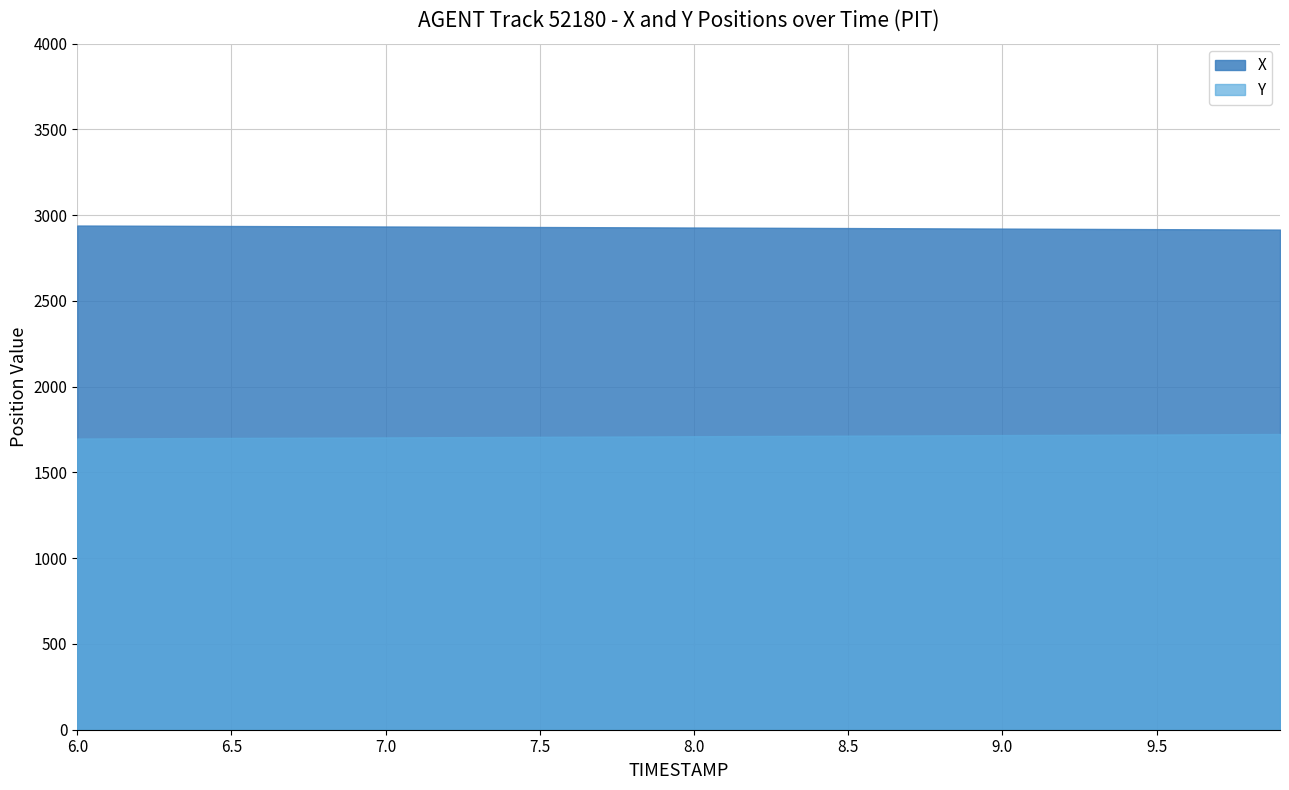

Reading right to left, transcribe all the data shown in this chart.

X: 39=2915.9	38=2916.6	37=2917.2	36=2917.9	35=2918.6	34=2919.2	33=2919.9	32=2920.5	31=2921.1	30=2921.8	29=2922.4	28=2923.0	27=2923.6	26=2924.3	25=2924.9	24=2925.5	23=2926.1	22=2926.8	21=2927.4	20=2928.0	19=2928.6	18=2929.2	17=2929.8	16=2930.4	15=2931.0	14=2931.6	13=2932.2	12=2932.8	11=2933.4	10=2934.0	9=2934.6	8=2935.2	7=2935.8	6=2936.3	5=2936.9	4=2937.5	3=2938.0	2=2938.6	1=2939.1	0=2939.6
Y: 39=1724.2	38=1723.5	37=1722.8	36=1722.1	35=1721.4	34=1720.7	33=1720.0	32=1719.3	31=1718.7	30=1718.0	29=1717.3	28=1716.6	27=1715.9	26=1715.2	25=1714.6	24=1713.9	23=1713.2	22=1712.5	21=1711.8	20=1711.2	19=1710.5	18=1709.8	17=1709.2	16=1708.5	15=1707.8	14=1707.1	13=1706.5	12=1705.8	11=1705.1	10=1704.5	9=1703.8	8=1703.2	7=1702.5	6=1701.9	5=1701.2	4=1700.6	3=1700.0	2=1699.4	1=1698.8	0=1698.2